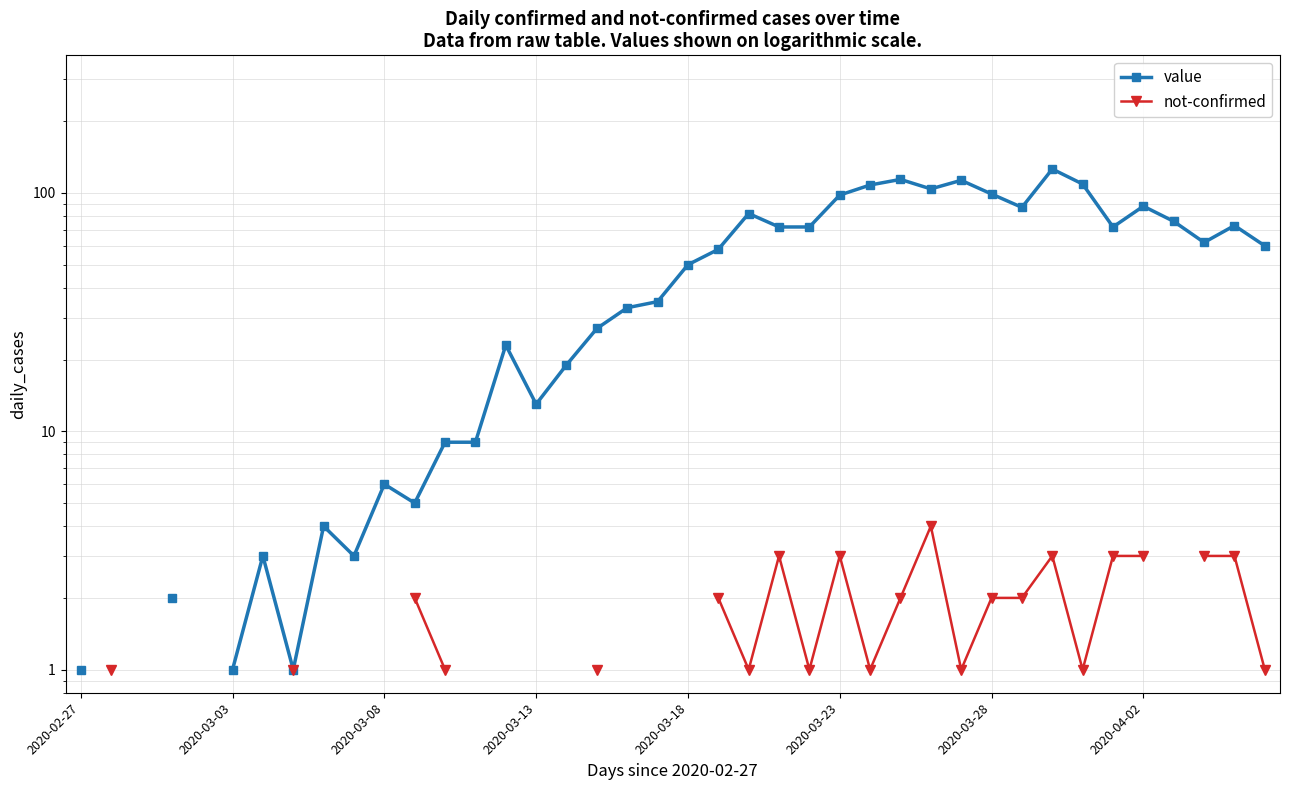

Is this an area chart (filled region under the line)?

No